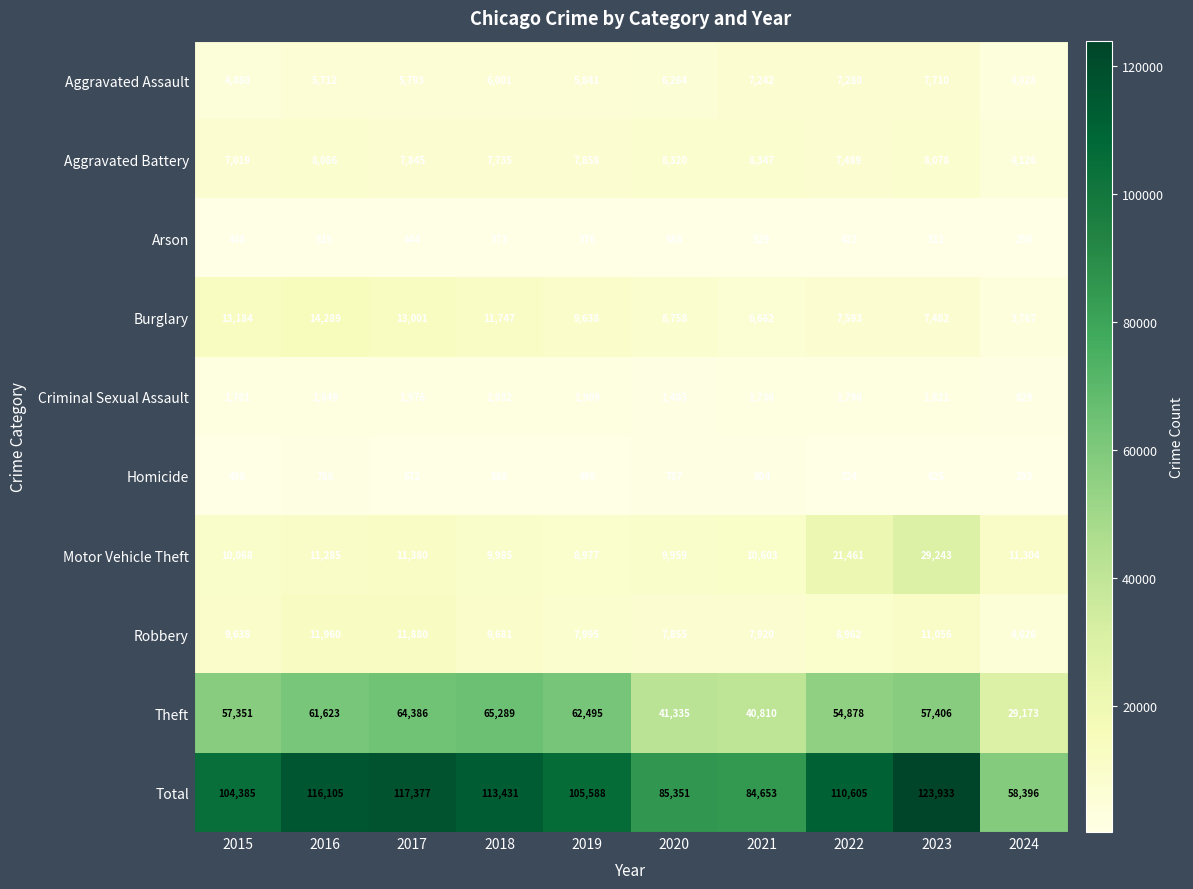

Between 2017 and 2018, which series saw the biggest shift?

Total